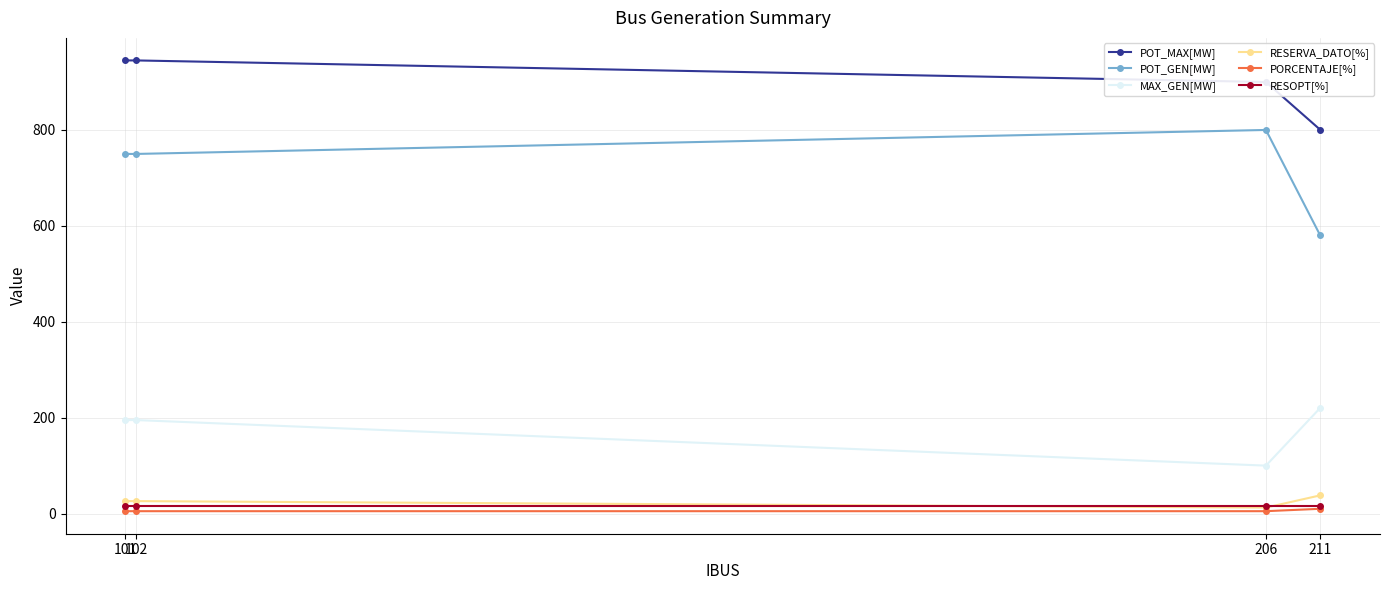

How many lines are shown in the chart?

6